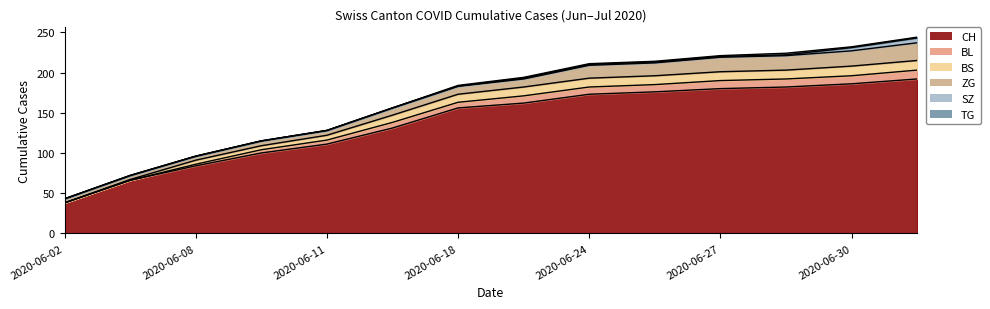

What is the value of the CH point at the 4th from the left?

100